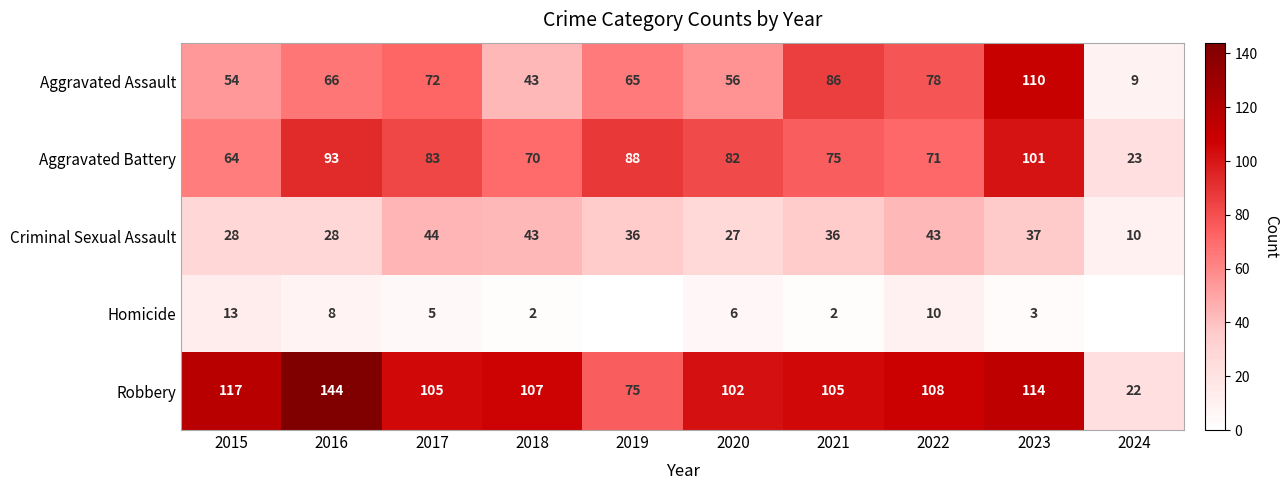

List the labels in order of Aggravated Battery value, smallest first.

2024, 2015, 2018, 2022, 2021, 2020, 2017, 2019, 2016, 2023